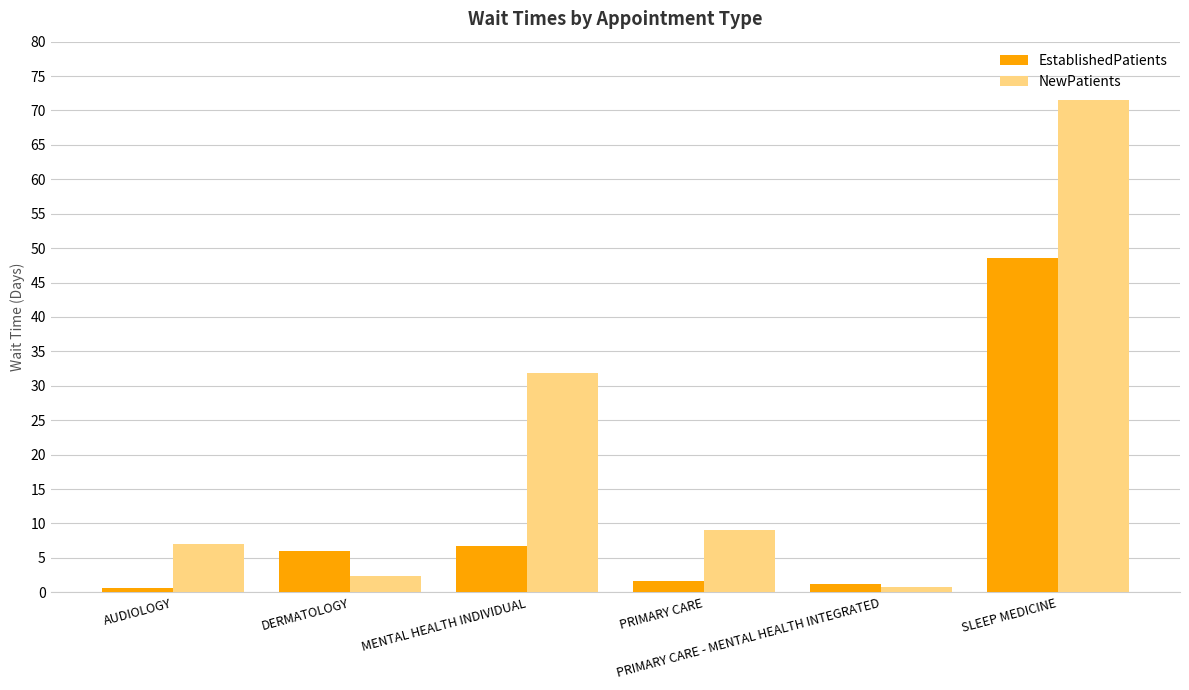

What is the difference between the maximum and second lowest values in the EstablishedPatients series?

47.4